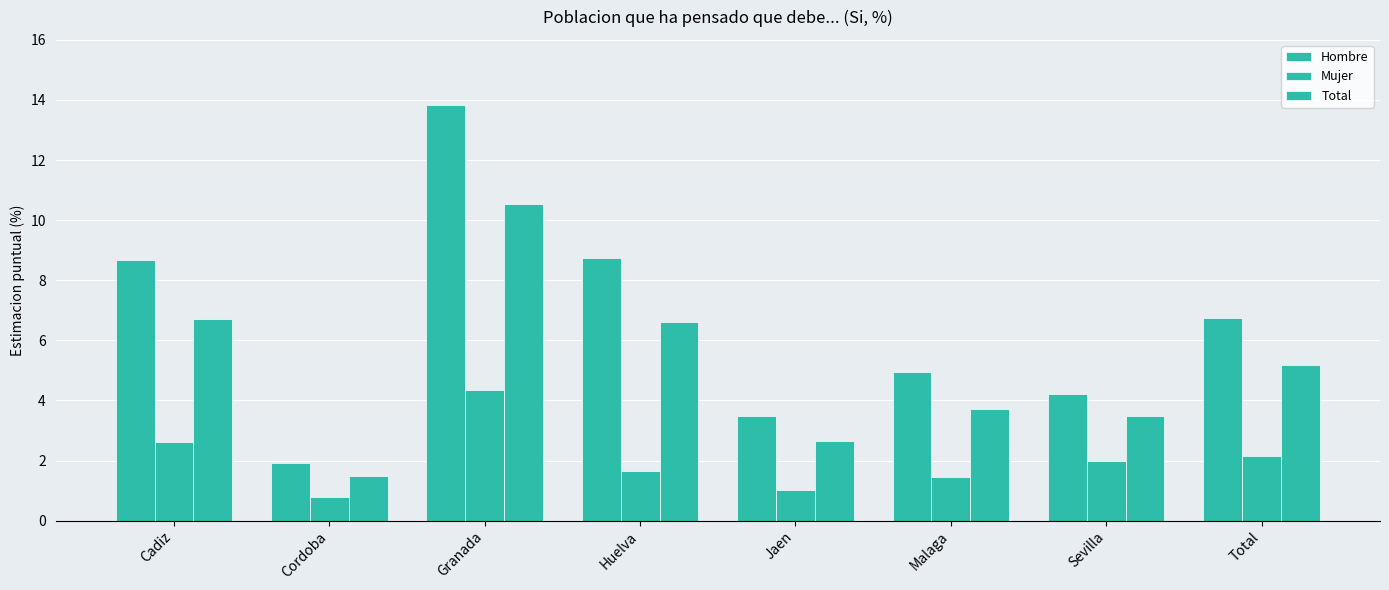

How many values in the Total series are below 5?

4